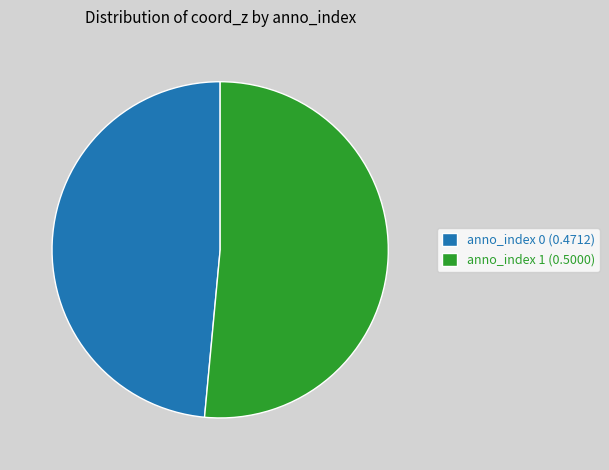

Which category accounts for the majority?

anno_index 1 (0.5000)